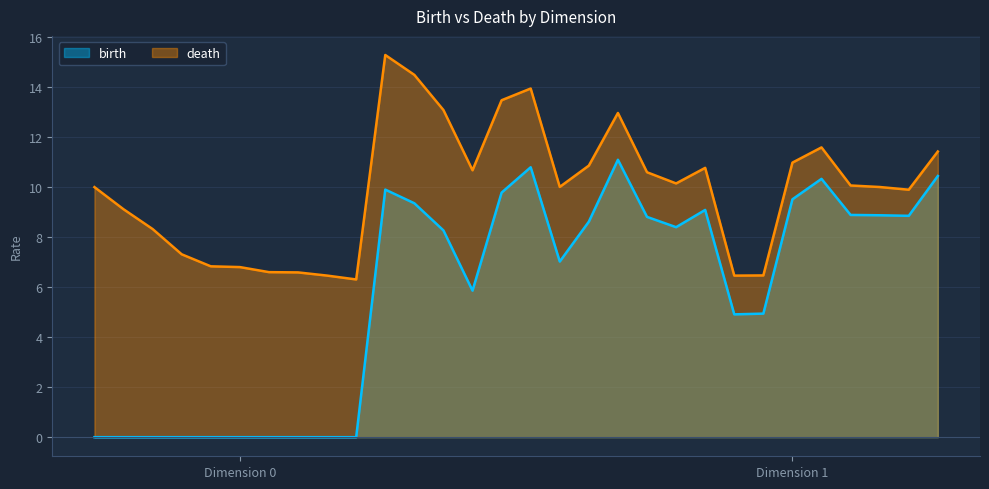

Is it true that death equals 2.5 at 0?

False